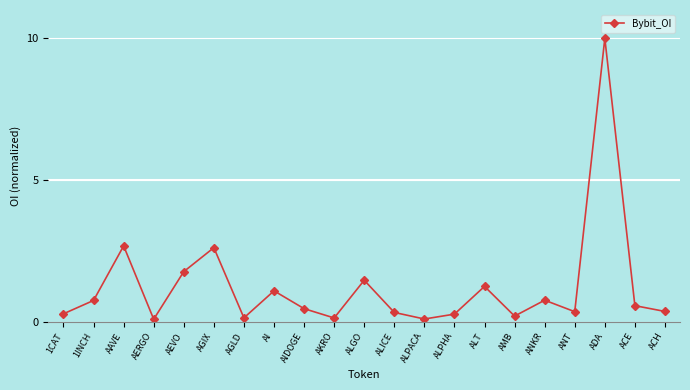

Is it true that the value at ALGO is 1.5?

True